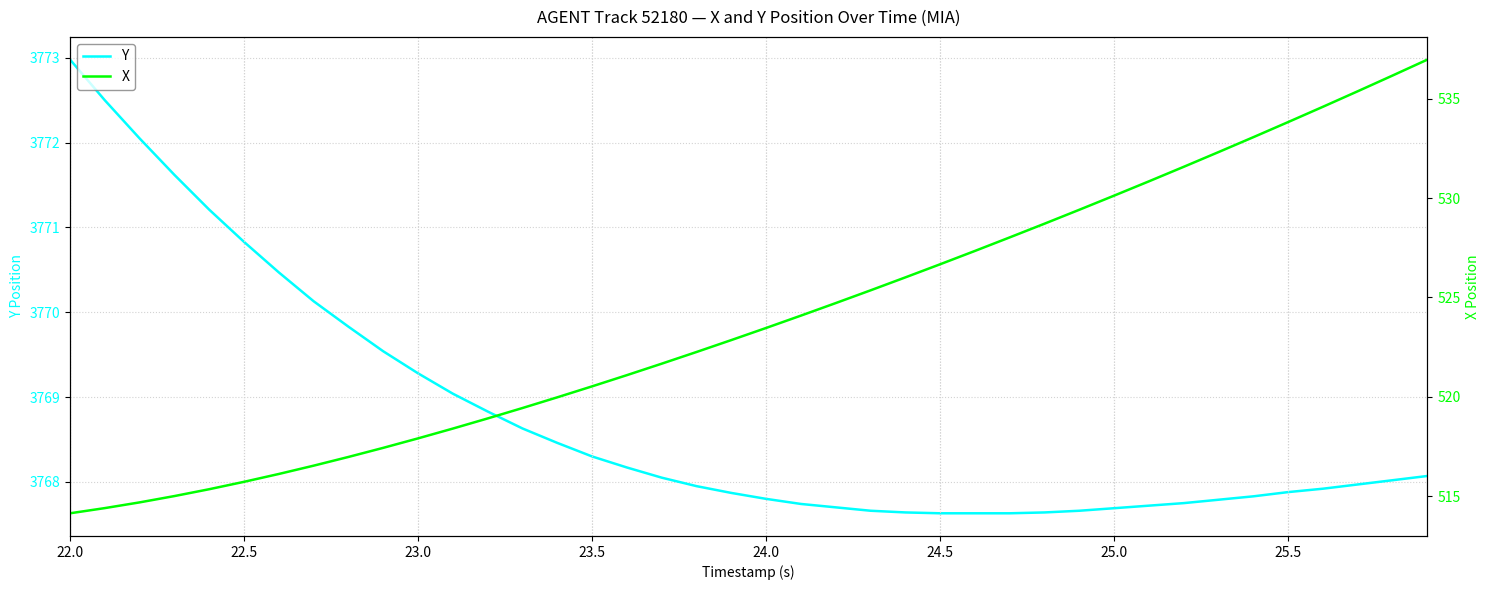

True or false: Y and X intersect in this chart.

False